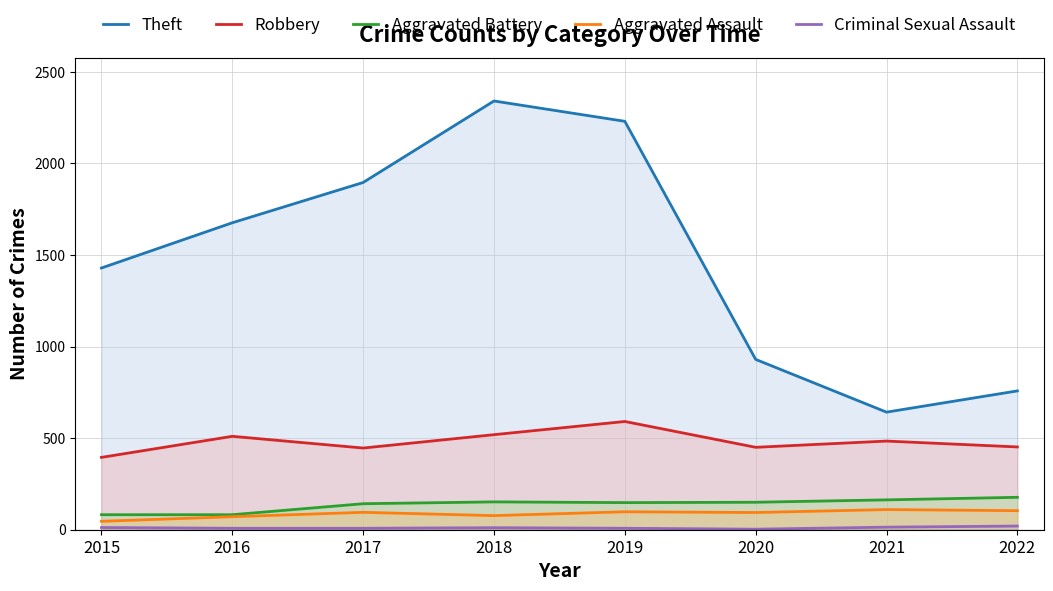

At how many categories does at least one series exceed 1690?

3